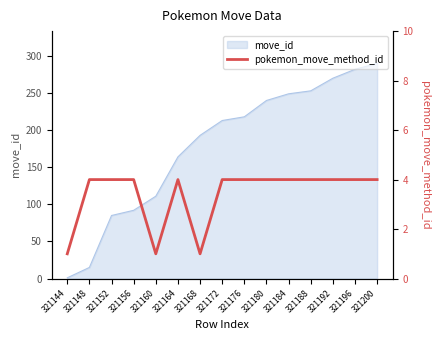

Reading left to right, list all the values displayed in this chart.

321144=1	321148=4	321152=4	321156=4	321160=1	321164=4	321168=1	321172=4	321176=4	321180=4	321184=4	321188=4	321192=4	321196=4	321200=4